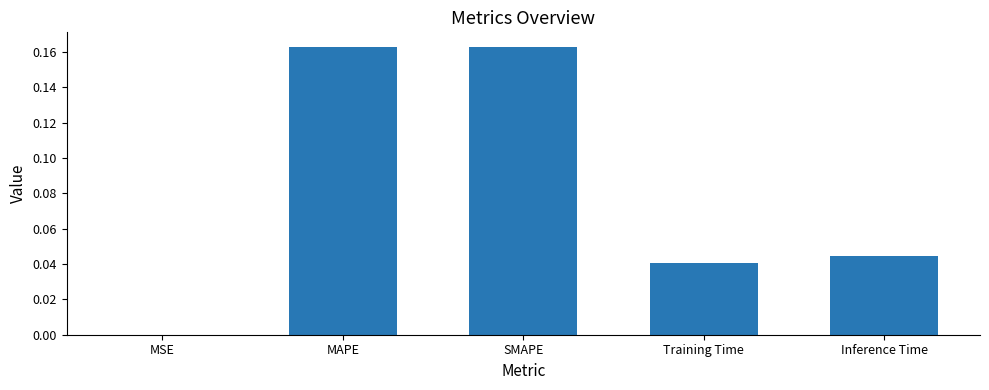

True or false: the data shows 0.3 at SMAPE.

False